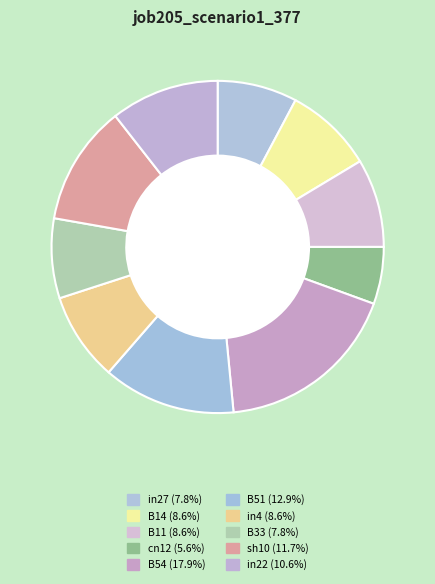

Is the sum of in4 and cn12 greater than half?

No